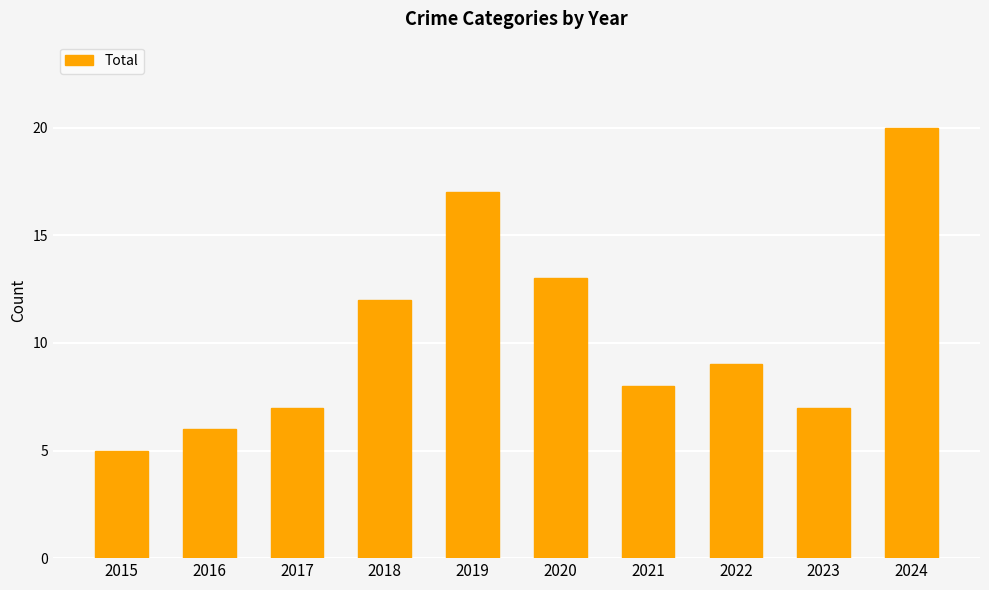

What is the maximum value shown in the chart?

20